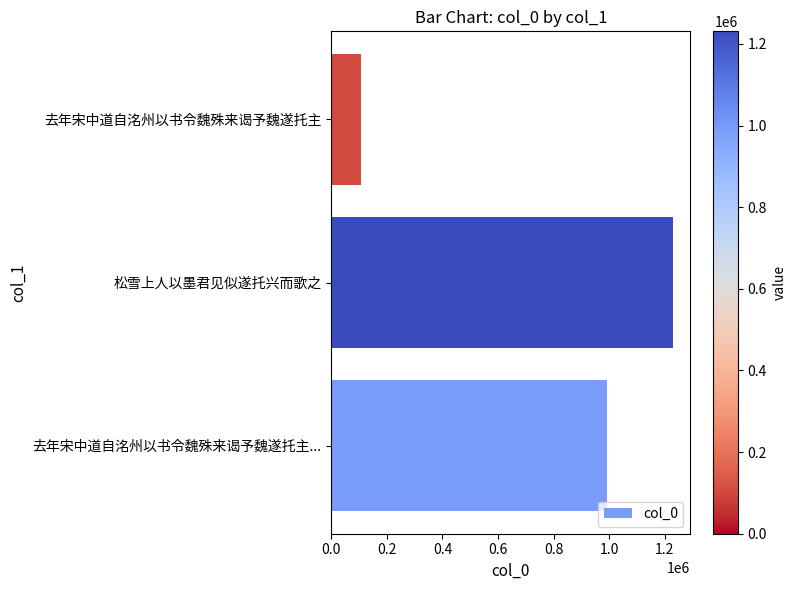

Which has a higher value, 去年宋中道自洺州以书令魏殊来谒予魏遂托主... or 去年宋中道自洺州以书令魏殊来谒予魏遂托主?

去年宋中道自洺州以书令魏殊来谒予魏遂托主...